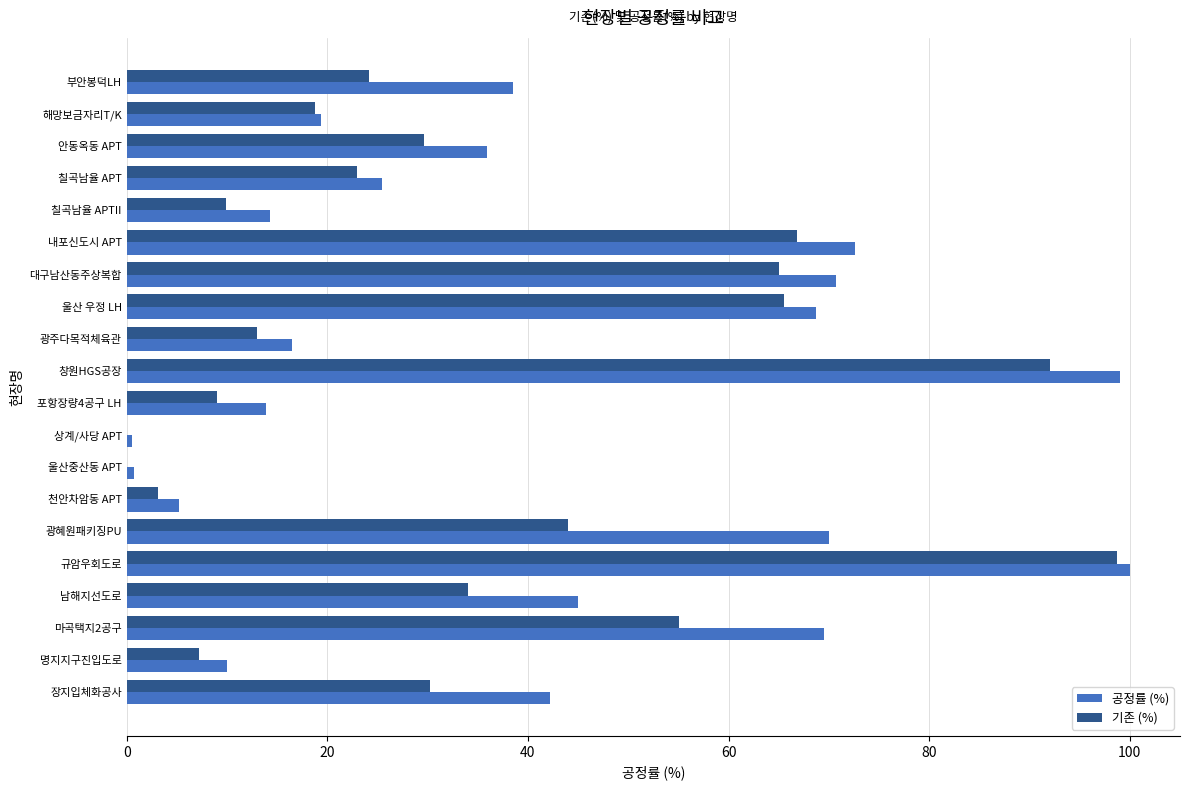

Is it true that 기존 (%) equals 3.1 at 천안차암동 APT?

True